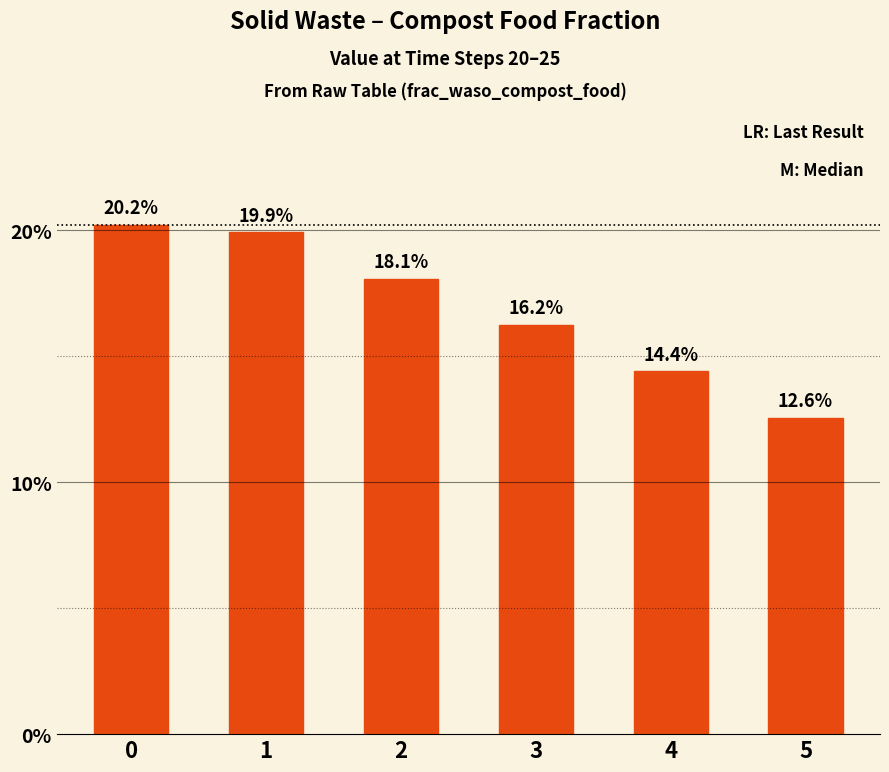

What is the value of the 5th bar from the left?

0.1